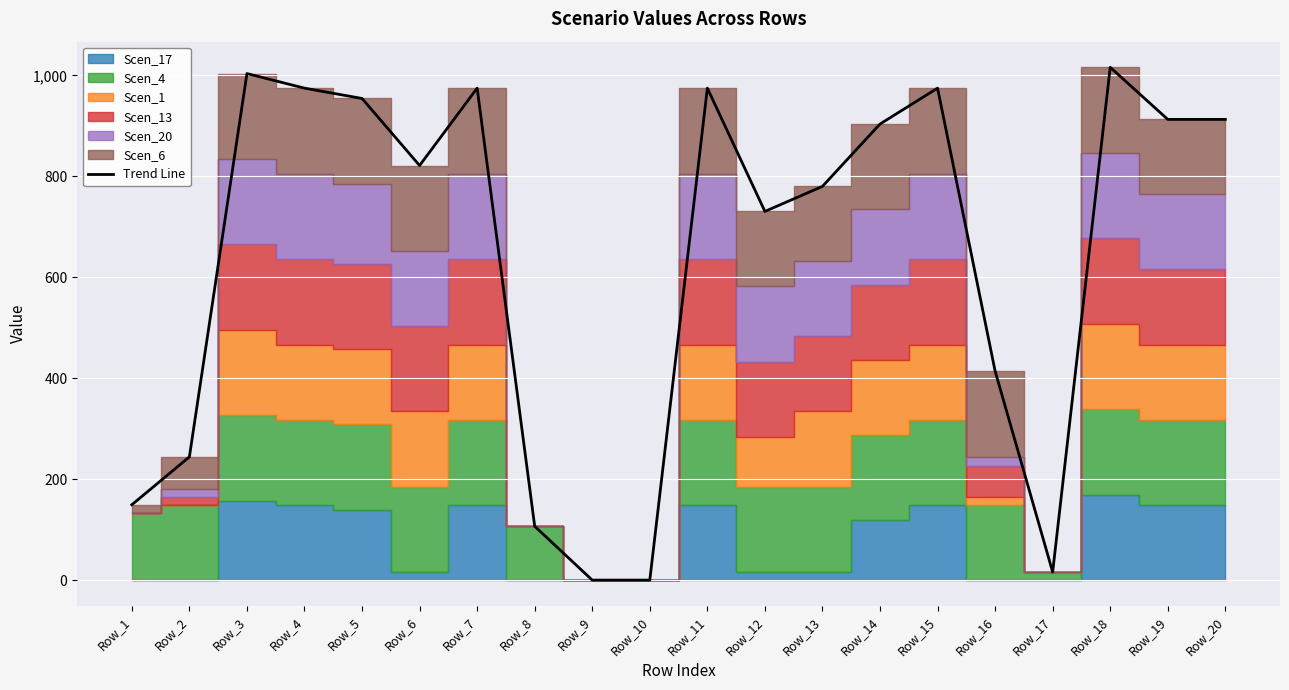

True or false: the data shows 912.7 at Row_20.

True